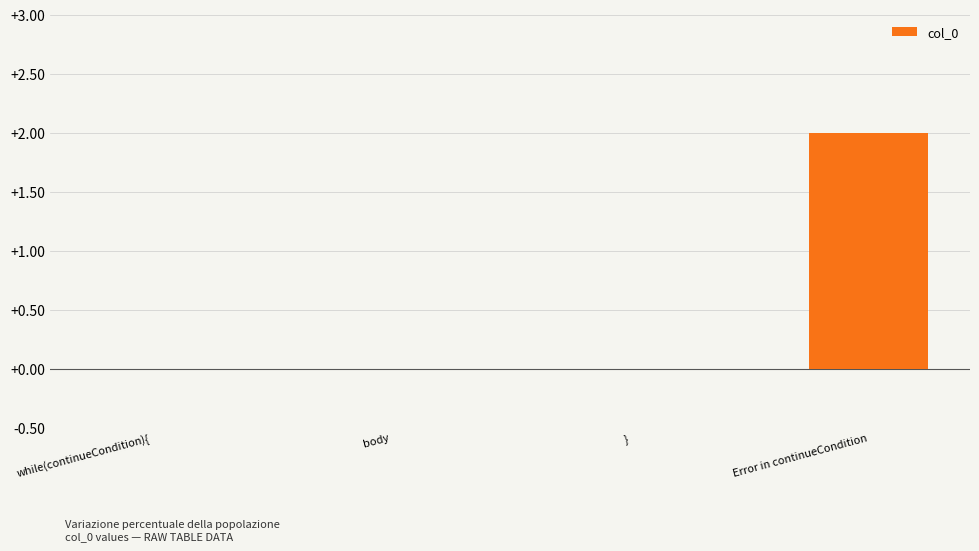

True or false: the data shows -1 at   body.

False